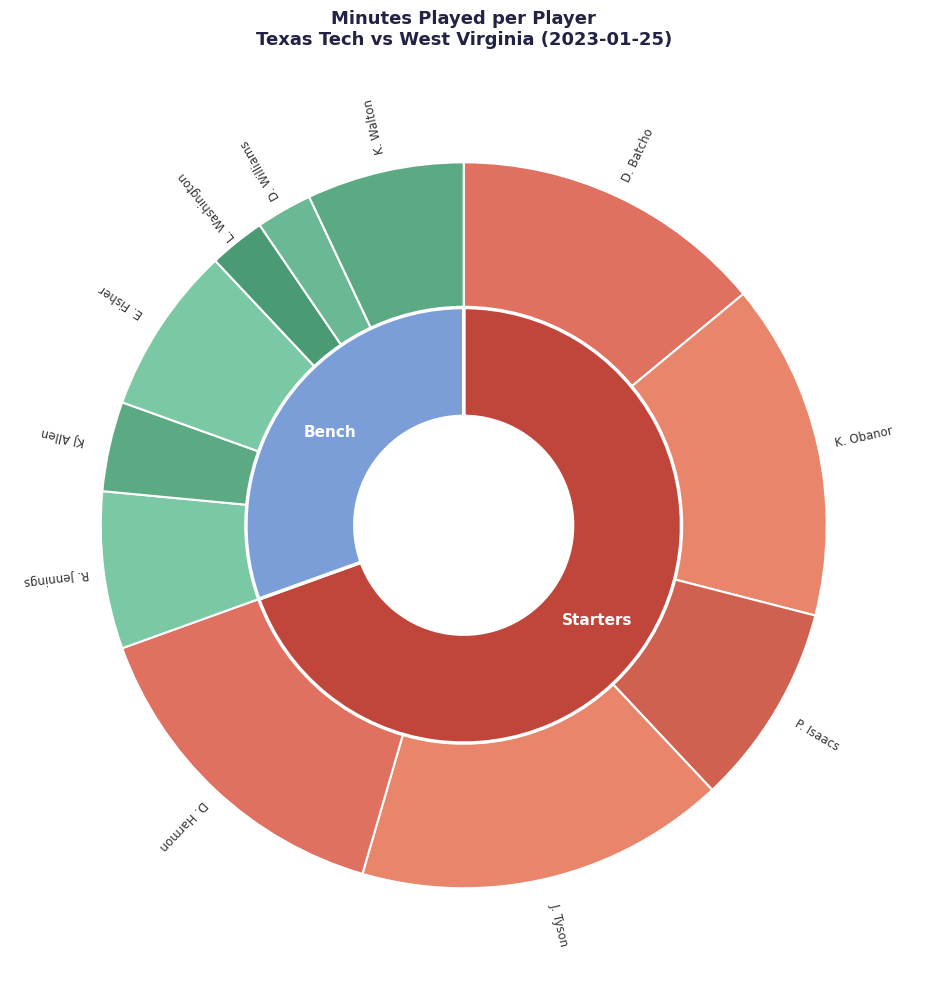

To the nearest percent, what is the difference between the largest and smallest slice percentages?

14%